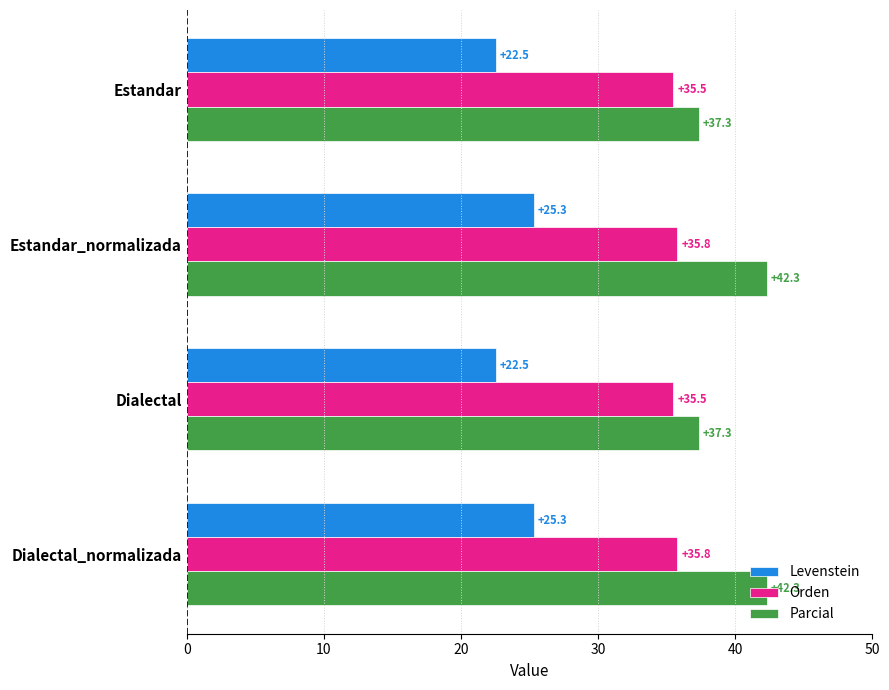

List the series in order of their peak value, lowest first.

Levenstein, Orden, Parcial